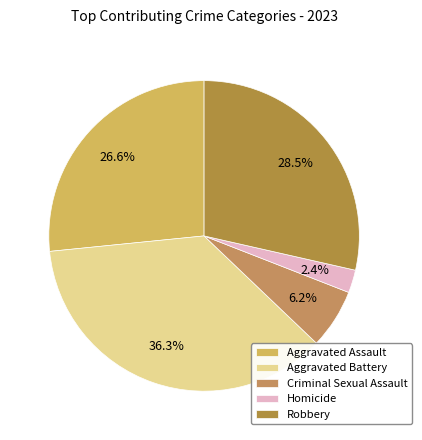

Which category has the biggest portion of the pie?

Aggravated Battery